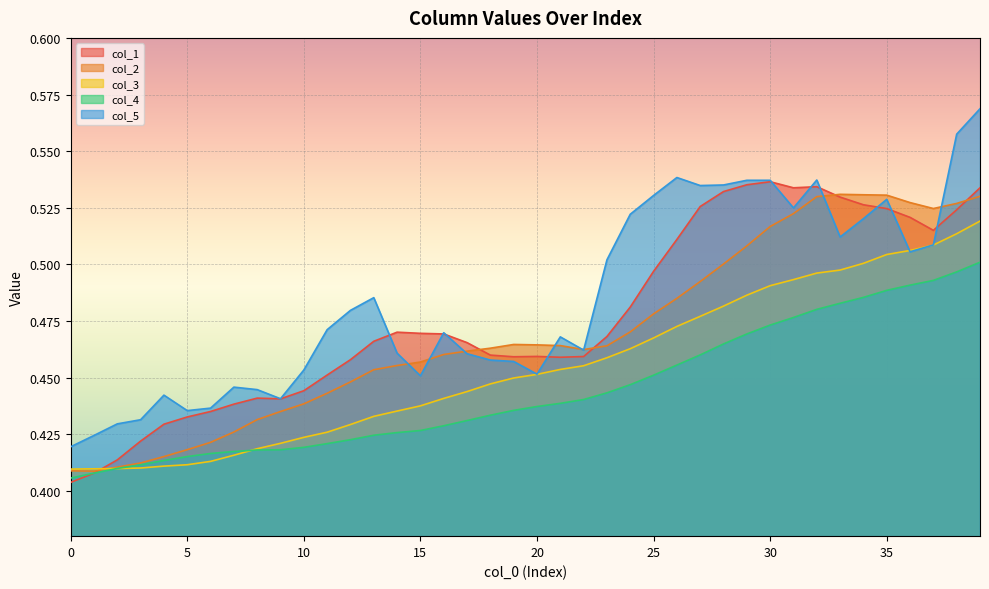

List the series in order of their overall mean, highest first.

col_5, col_1, col_2, col_3, col_4